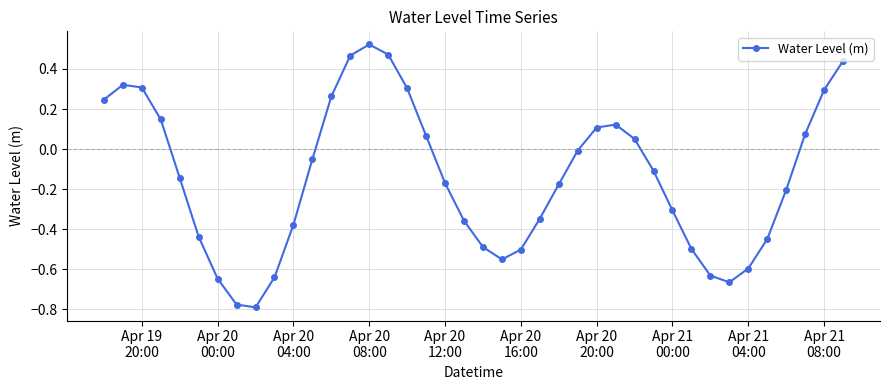

What is the difference between the second highest and second lowest values?

1.2